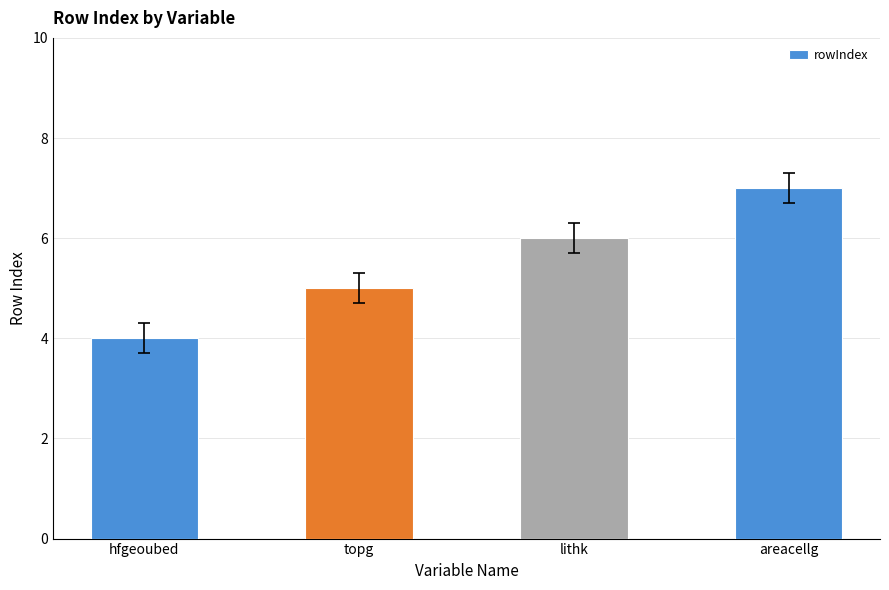

What is the sum of all values?

22